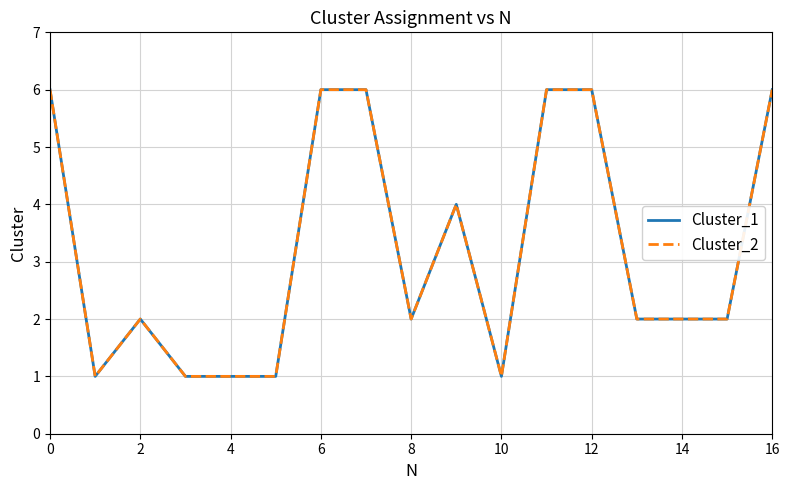

What is the difference between the second highest and second lowest values in the Cluster_1 series?

5